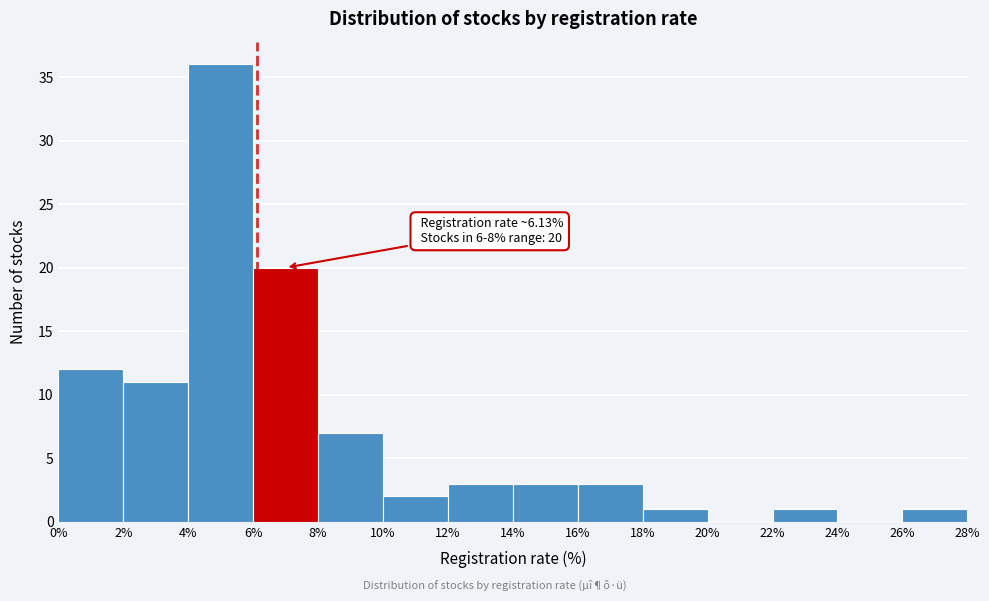

Over which range of the x-axis is the bar tallest?

4% to 6%